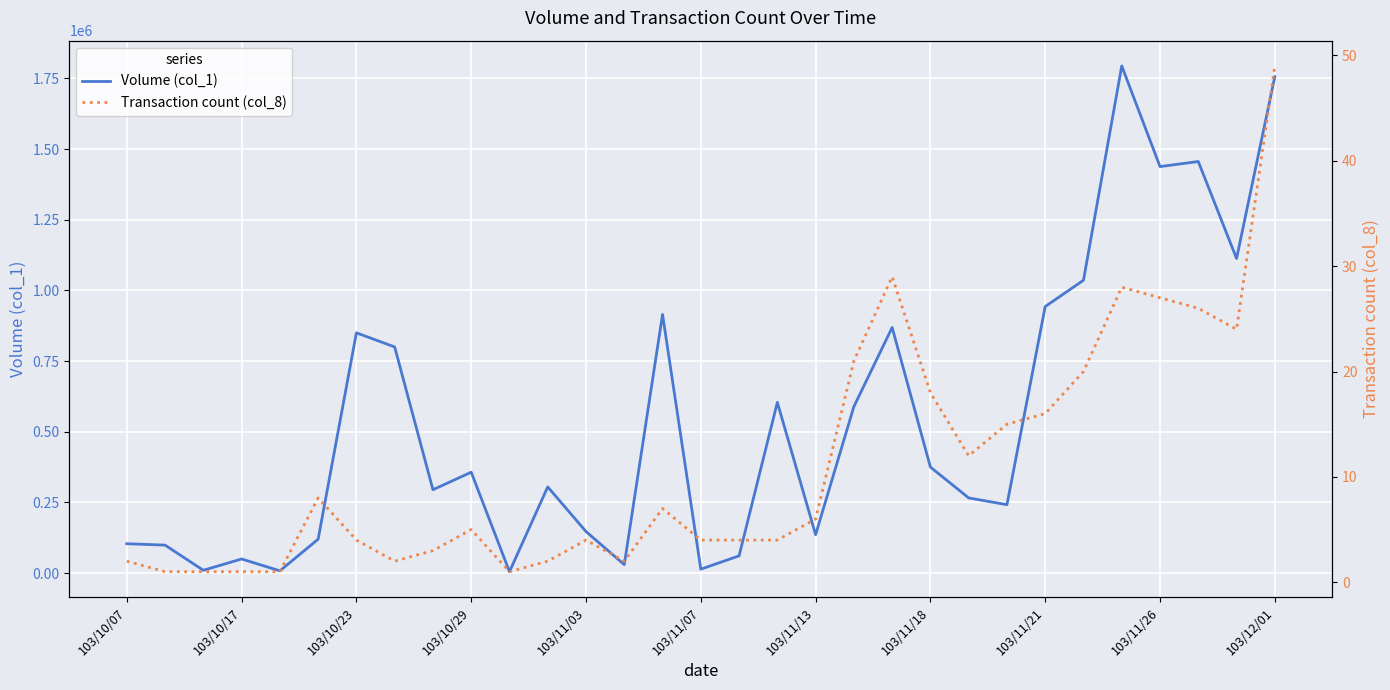

Which series has the widest spread of values?

Volume (col_1)